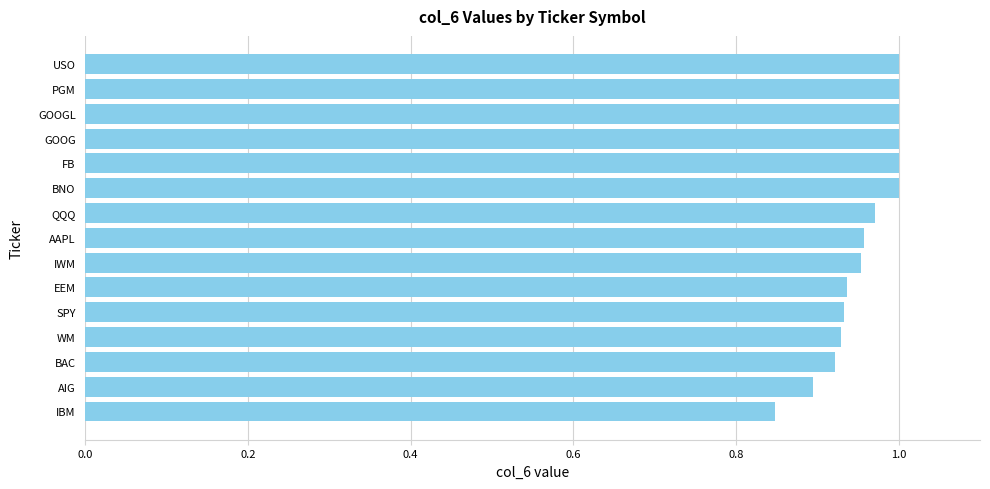

What is the sum of all values?

14.3